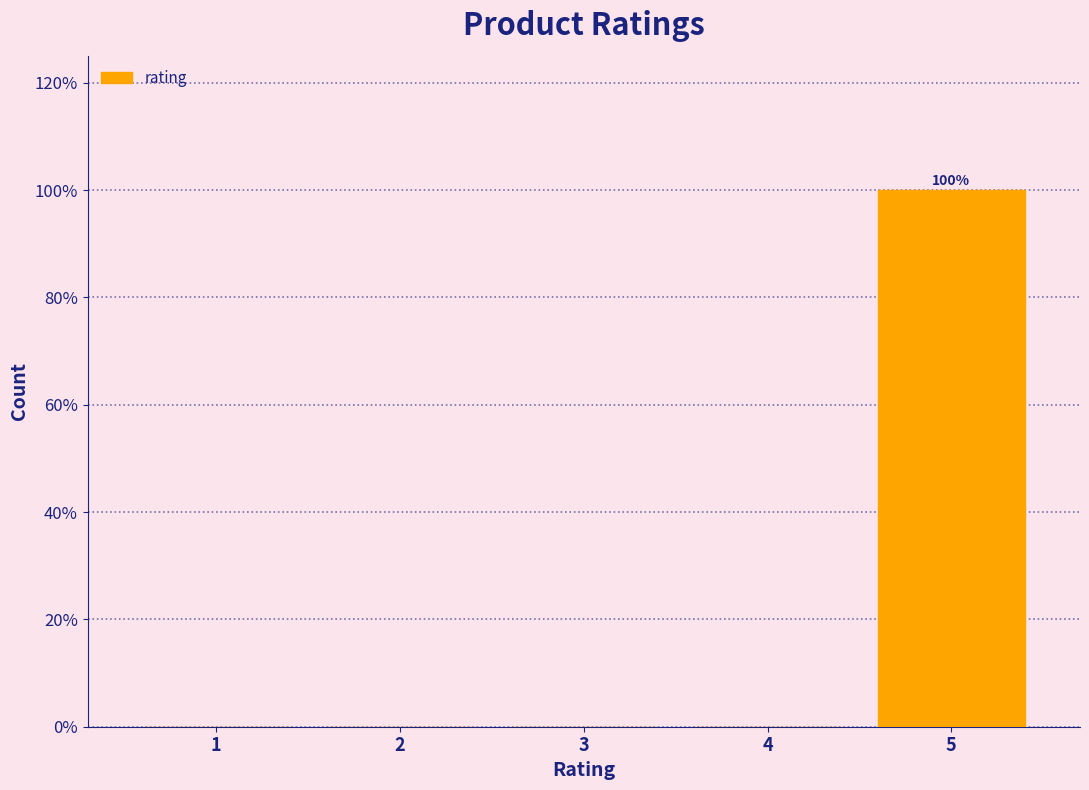

Reading right to left, list all the values displayed in this chart.

5=100	4=0	3=0	2=0	1=0